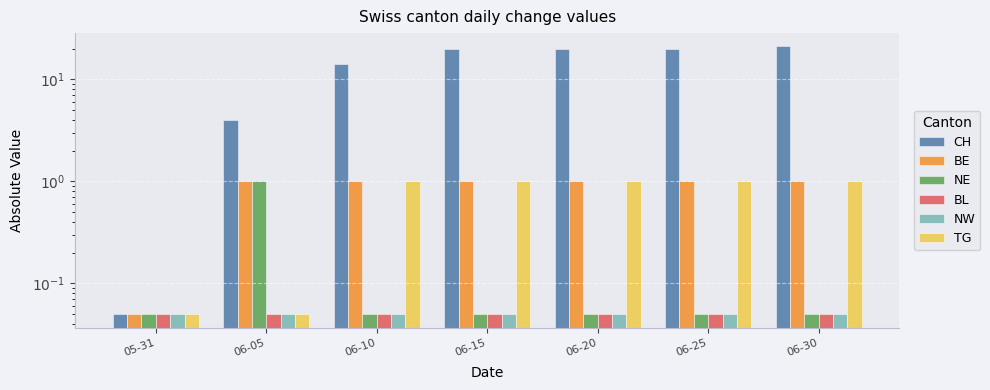

What is the value of the CH bar at the 6th from the left?

20.0